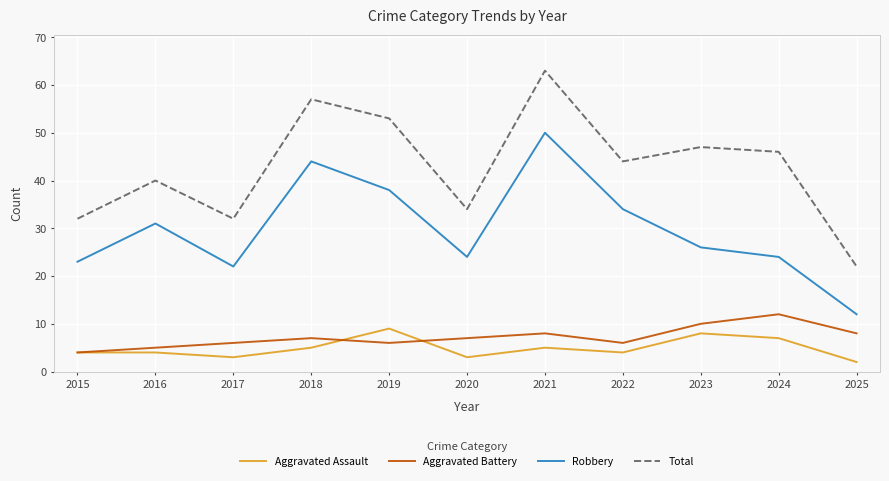

True or false: Total and Robbery cross at least once.

False